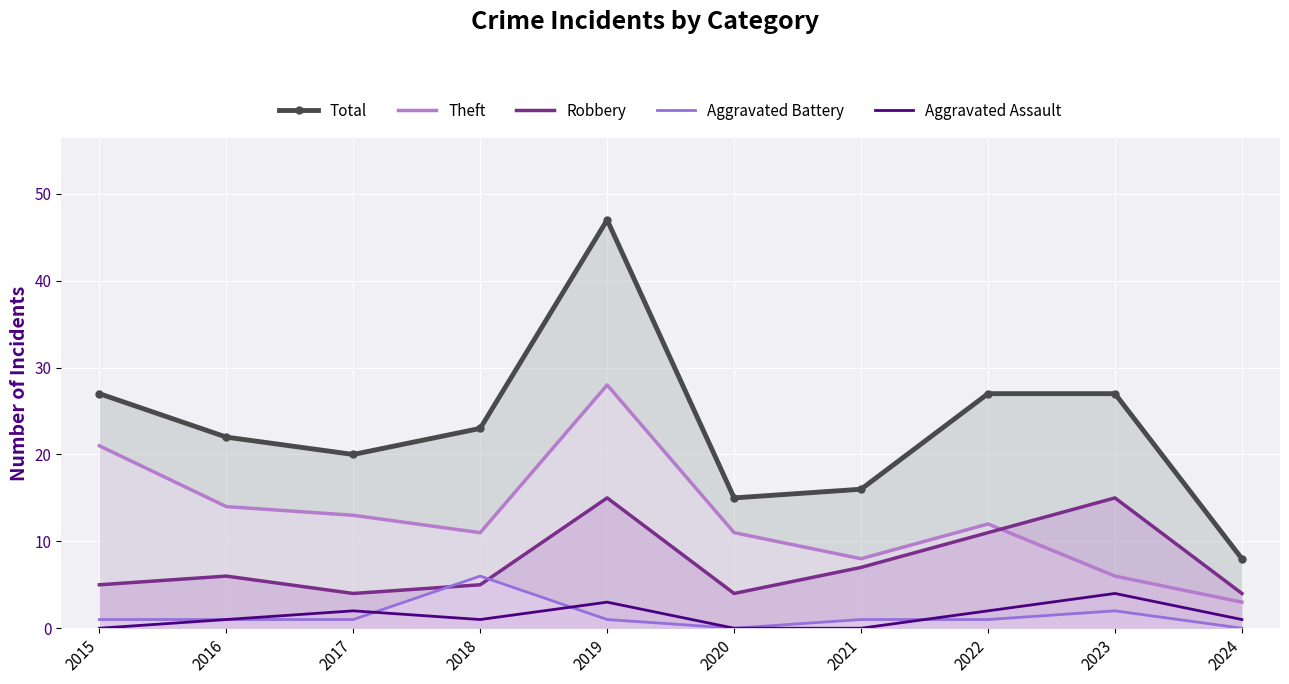

The Theft series shows 14 at 2016. True or false?

True